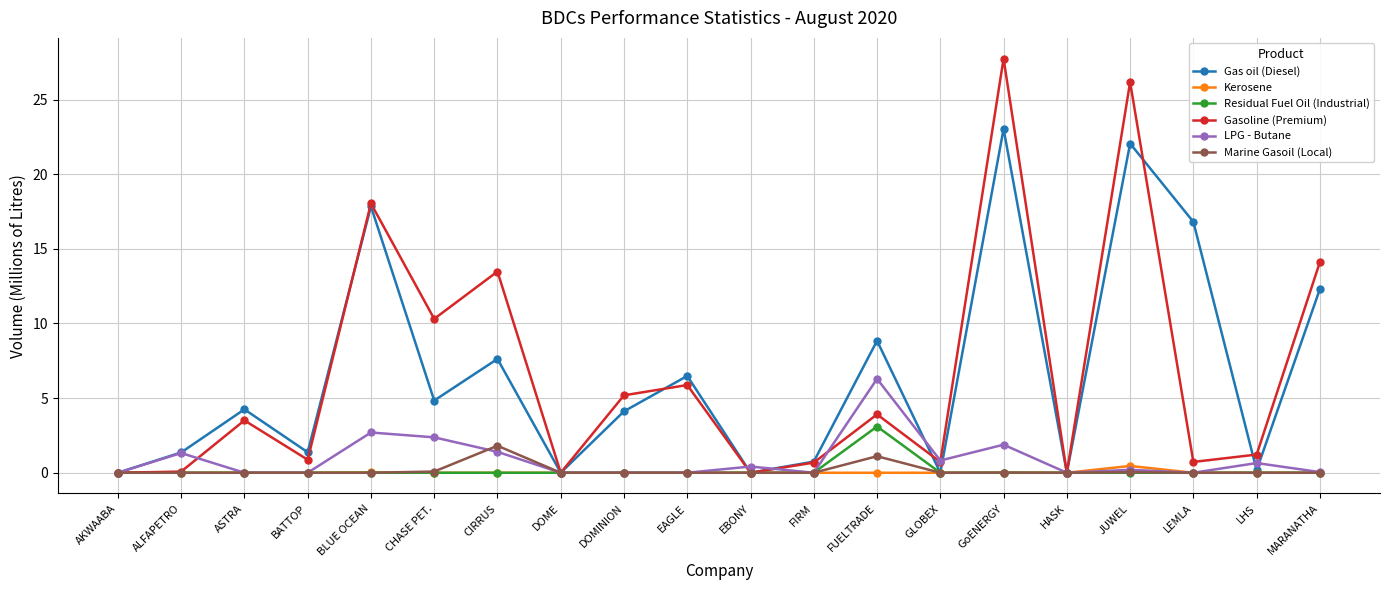

The value of LPG - Butane at AKWAABA is 3.0. True or false?

False